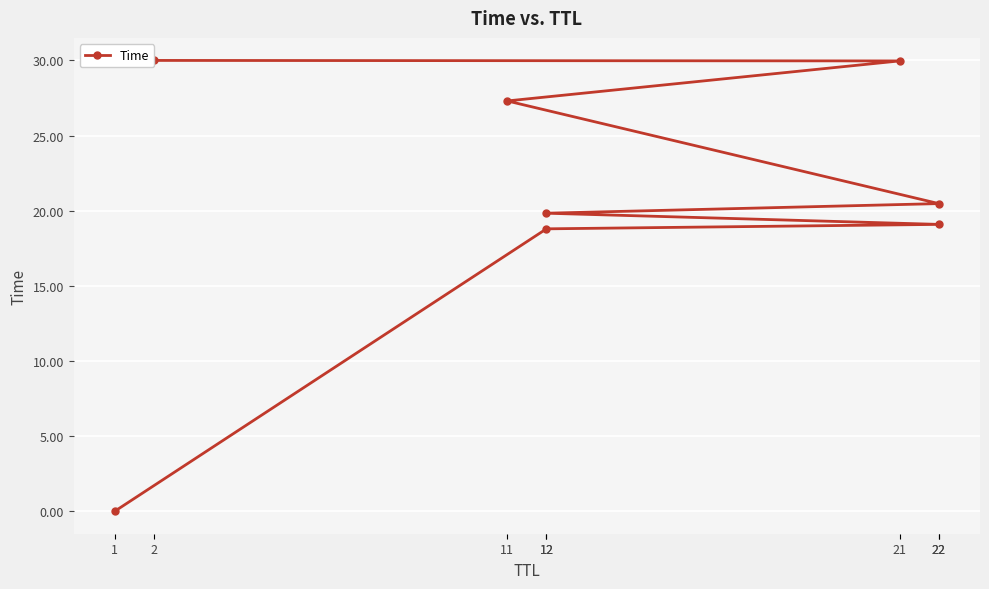

Which has a higher value, 2 or 1?

2